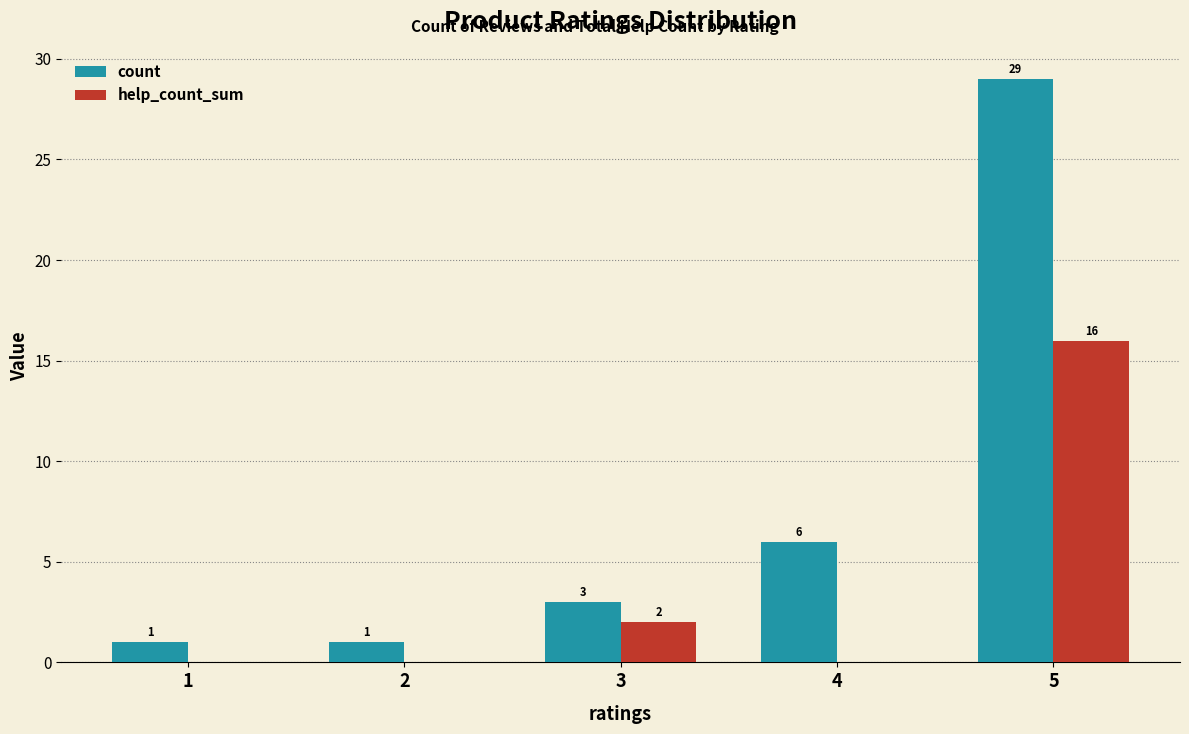

True or false: count has a value of 1 at 2.

True